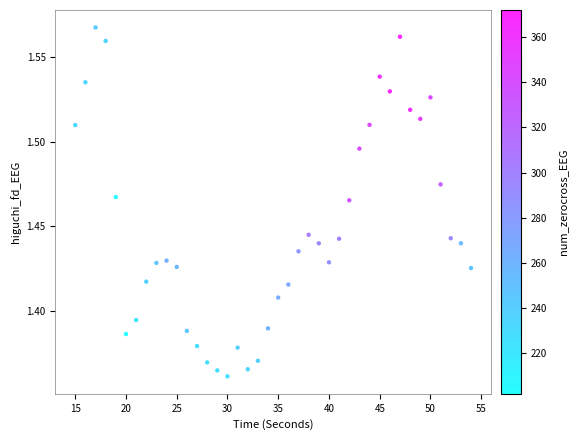

What is the range of X values (max minus min)?

39.0